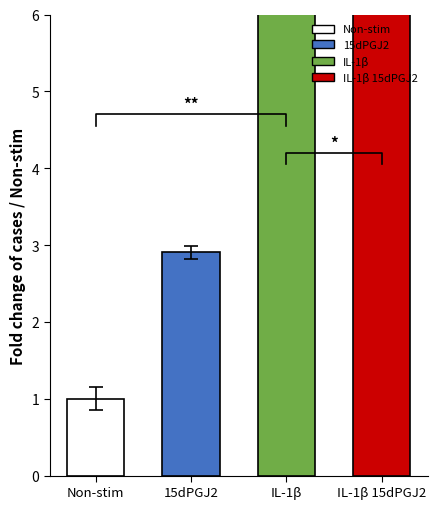

Reading left to right, what are all the values shown in this chart?

Non-stim=1.0	15dPGJ2=2.9	IL-1β=6.9	IL-1β 15dPGJ2=7.6